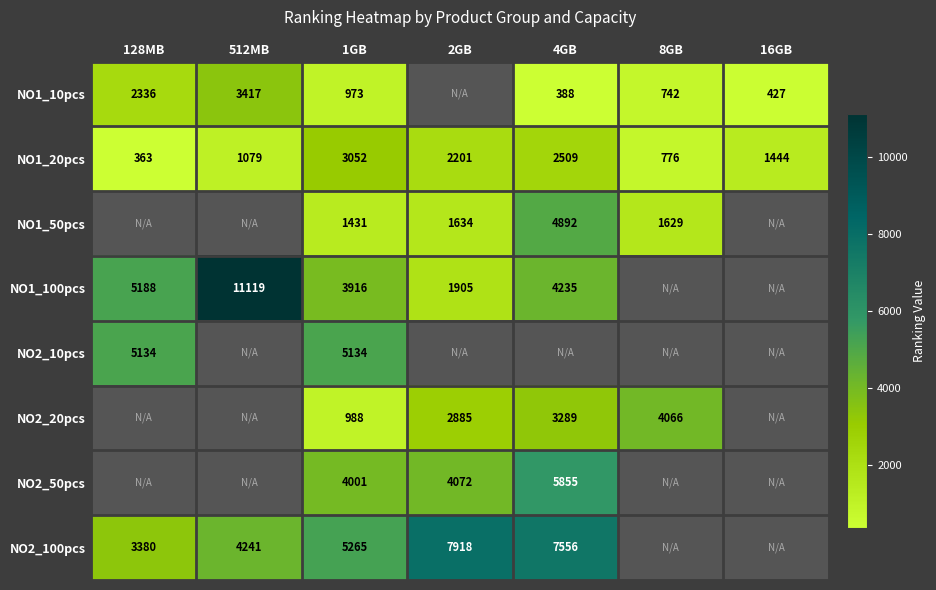

True or false: NO2_100pcs has a value of 1119 at 1GB.

False